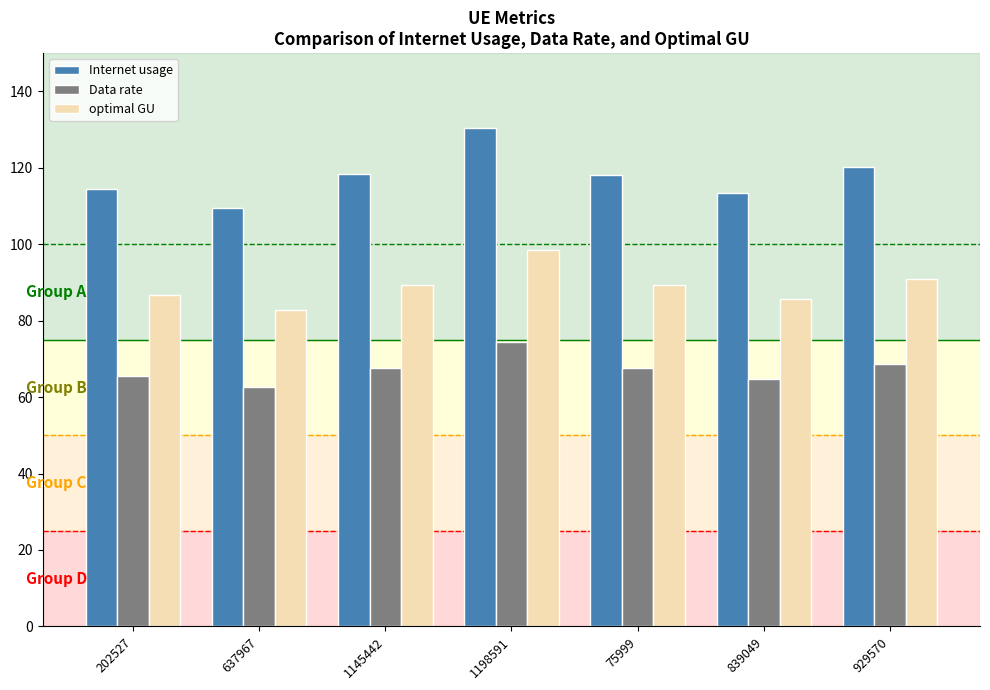

What are all the series names shown in the legend?

Internet usage, Data rate, optimal GU